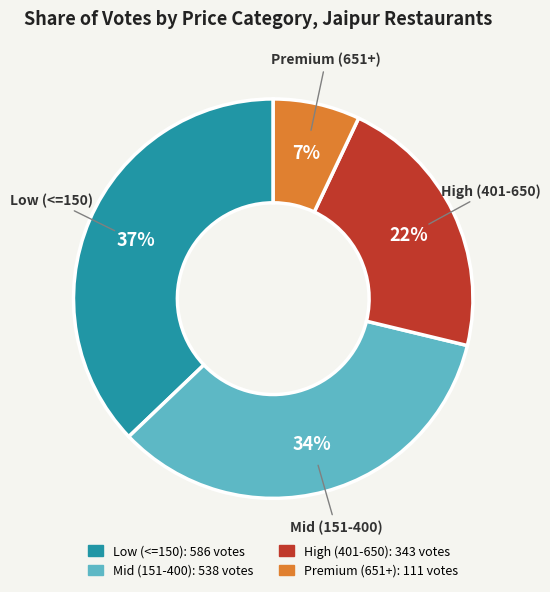

To the nearest percent, what is the average slice percentage?

25%